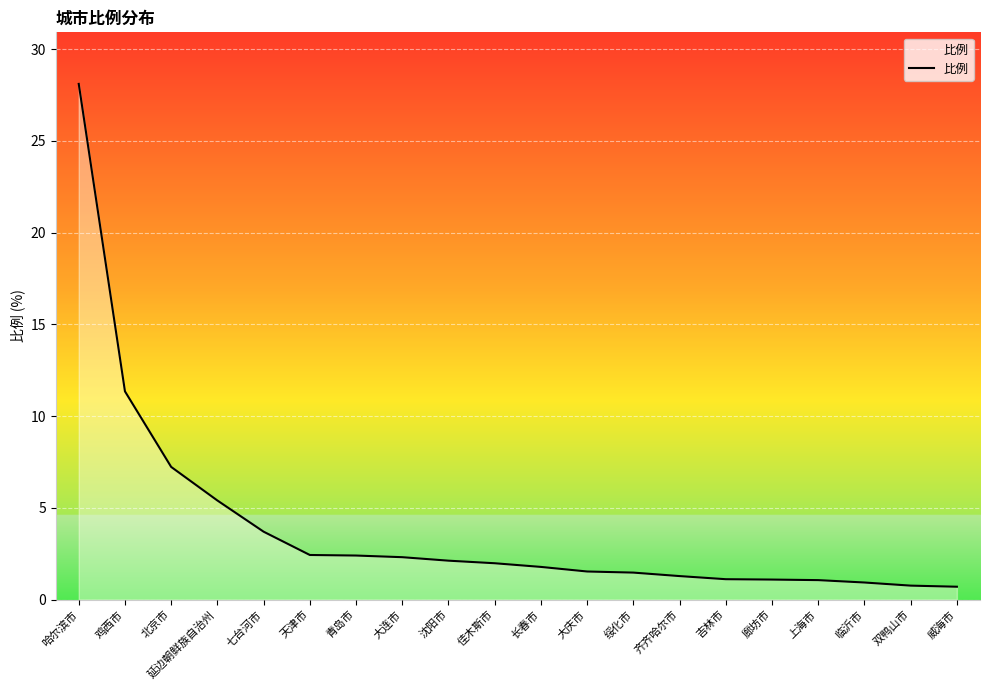

At which category does the chart reach its peak across all series?

哈尔滨市